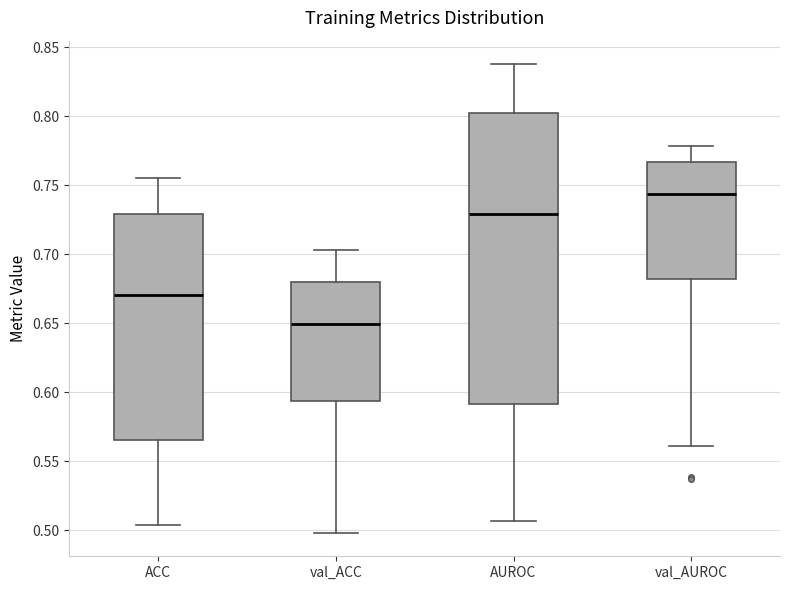

Reading left to right, read every box against the y-axis: the position of its median line, the range the box covers, and the ends of its whiskers. The values are not printed on the chart, so give them approximately, as read against the axis.

ACC: median 0.670, box 0.565 to 0.730, whiskers 0.505 to 0.755
val_ACC: median 0.650, box 0.595 to 0.680, whiskers 0.500 to 0.705
AUROC: median 0.730, box 0.590 to 0.800, whiskers 0.505 to 0.840
val_AUROC: median 0.745, box 0.680 to 0.765, whiskers 0.560 to 0.780